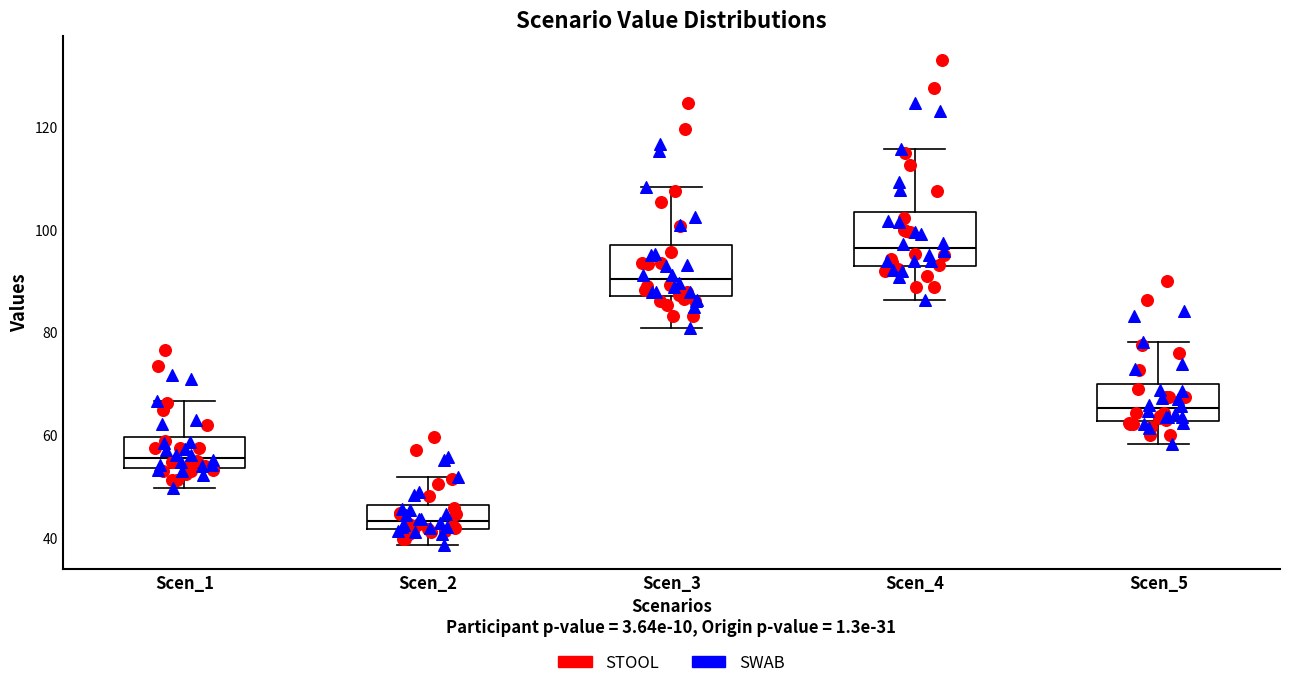

Where is the lower edge of the box for Scen_5 on the y-axis? The values are not printed on the chart, so give them approximately, as read against the axis.

62